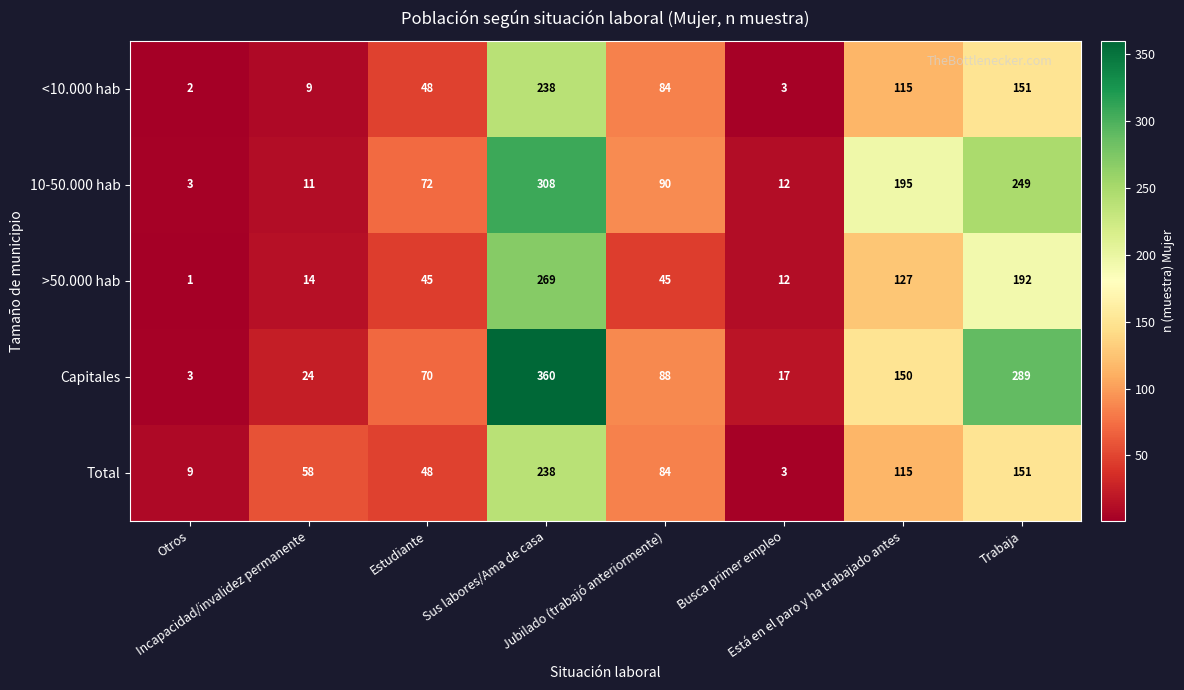

What is the minimum value for 10-50.000 hab?

3